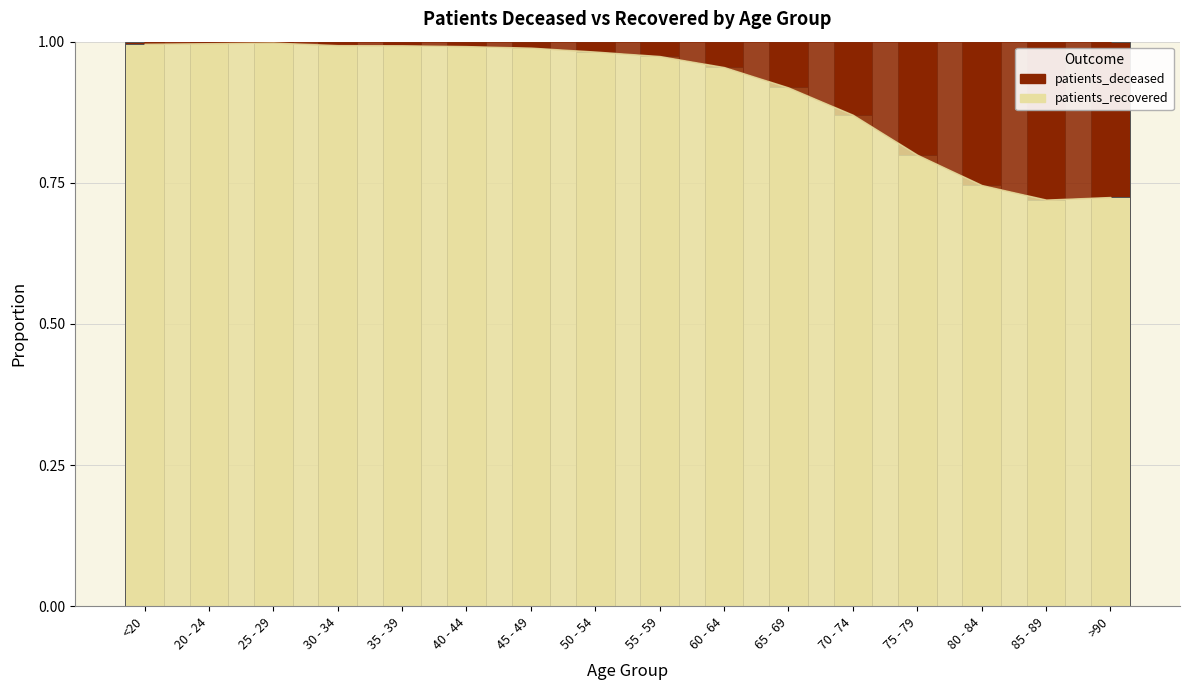

True or false: patients_recovered has a value of 1.0 at 50 - 54.

True